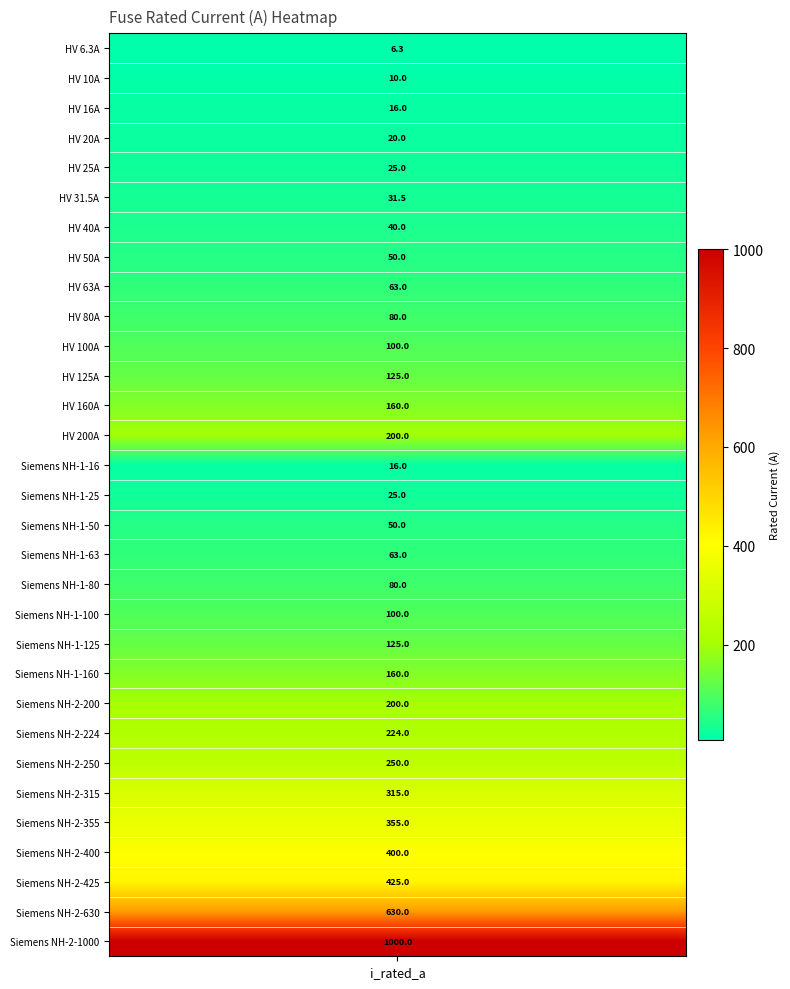

What is the difference between the values at 9 and 7?

30.0